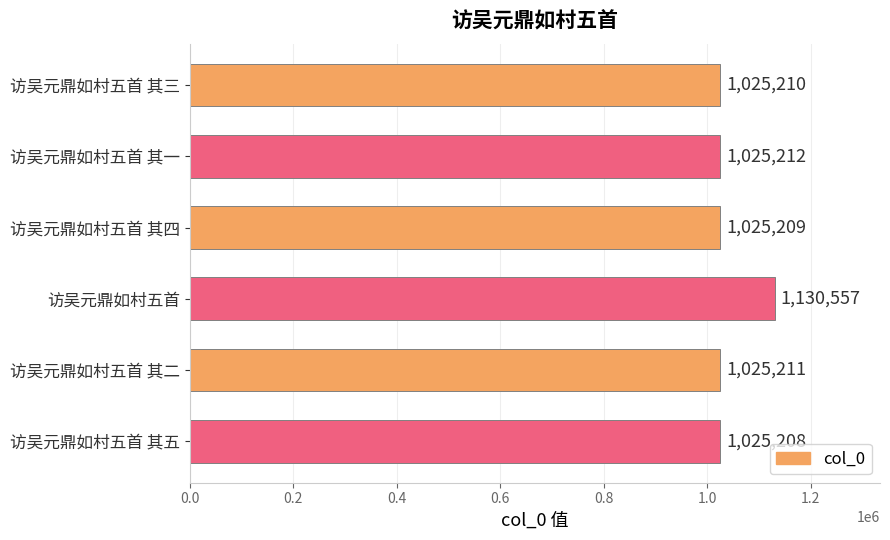

How many categories are shown in the chart?

6